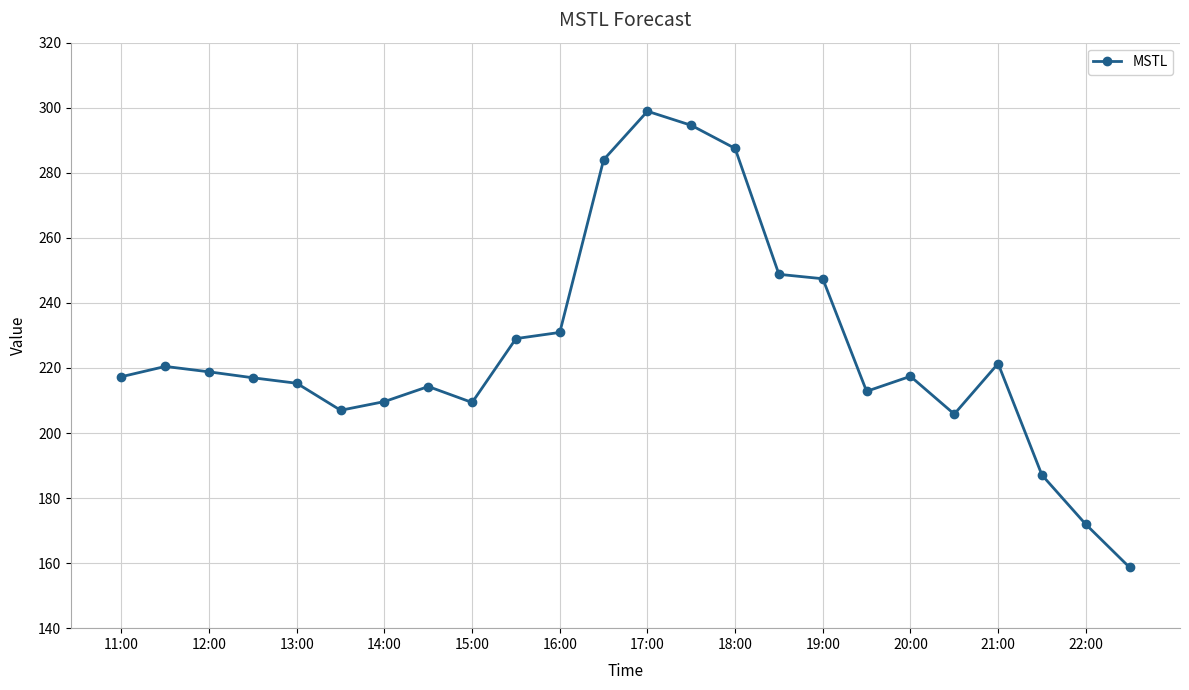

What is the value of the 14th point from the left?

294.6